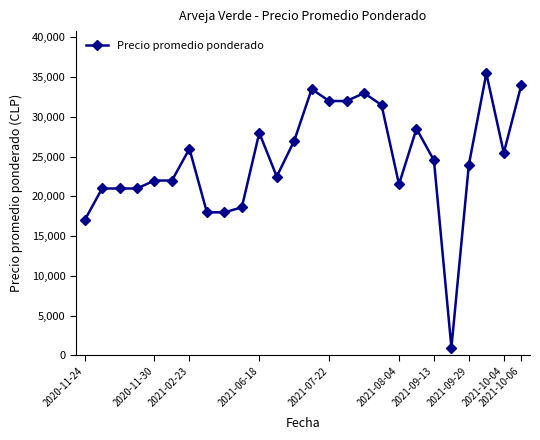

True or false: there are more than 1 points higher than both neighbors.

True